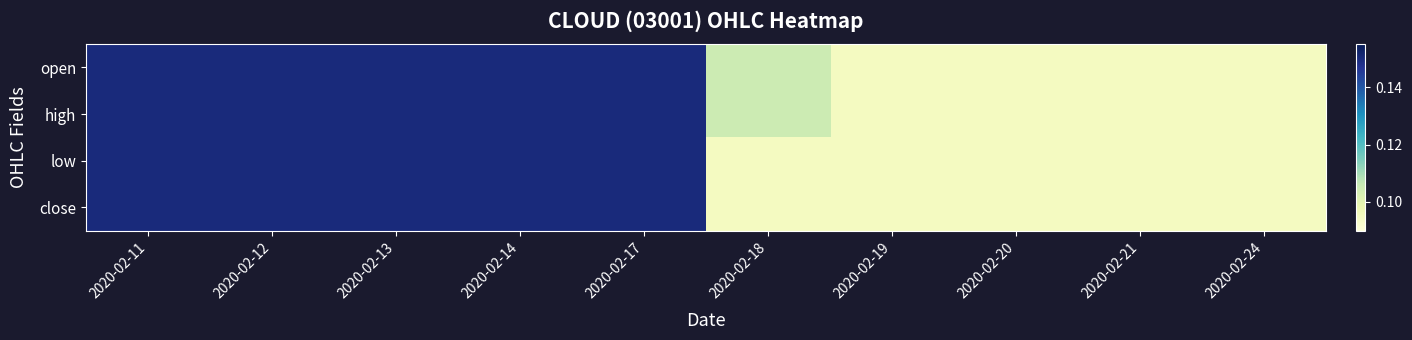

Reading left to right, transcribe all the data shown in this chart.

open: 2020-02-11=0.1	2020-02-12=0.1	2020-02-13=0.1	2020-02-14=0.1	2020-02-17=0.1	2020-02-18=0.1	2020-02-19=0.1	2020-02-20=0.1	2020-02-21=0.1	2020-02-24=0.1
high: 2020-02-11=0.1	2020-02-12=0.1	2020-02-13=0.1	2020-02-14=0.1	2020-02-17=0.1	2020-02-18=0.1	2020-02-19=0.1	2020-02-20=0.1	2020-02-21=0.1	2020-02-24=0.1
low: 2020-02-11=0.1	2020-02-12=0.1	2020-02-13=0.1	2020-02-14=0.1	2020-02-17=0.1	2020-02-18=0.1	2020-02-19=0.1	2020-02-20=0.1	2020-02-21=0.1	2020-02-24=0.1
close: 2020-02-11=0.1	2020-02-12=0.1	2020-02-13=0.1	2020-02-14=0.1	2020-02-17=0.1	2020-02-18=0.1	2020-02-19=0.1	2020-02-20=0.1	2020-02-21=0.1	2020-02-24=0.1